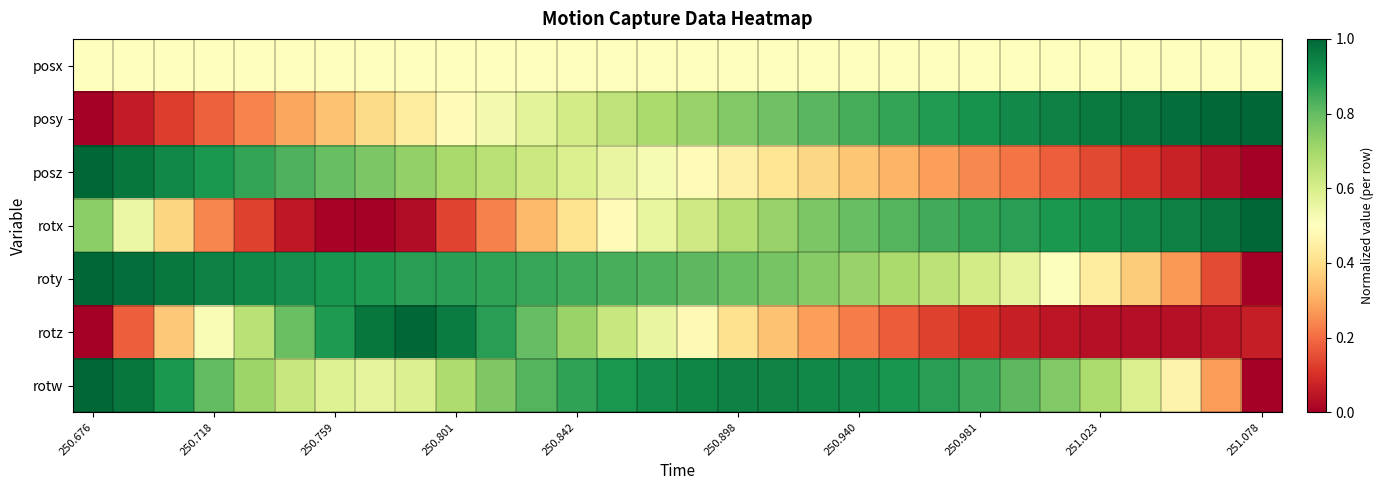

Reading left to right, list all the values displayed in this chart.

posx: 0.5	0.5	0.5	0.5	0.5	0.5	0.5	0.5	0.5	0.5	0.5	0.5	0.5	0.5	0.5	0.5	0.5	0.5	0.5	0.5	0.5	0.5	0.5	0.5	0.5	0.5	0.5	0.5	0.5	0.5
posy: 0.0	0.1	0.1	0.2	0.2	0.3	0.3	0.4	0.4	0.5	0.5	0.6	0.6	0.7	0.7	0.7	0.8	0.8	0.8	0.8	0.9	0.9	0.9	0.9	0.9	1.0	1.0	1.0	1.0	1.0
posz: 1.0	1.0	0.9	0.9	0.9	0.8	0.8	0.8	0.7	0.7	0.7	0.6	0.6	0.6	0.5	0.5	0.5	0.4	0.4	0.3	0.3	0.3	0.2	0.2	0.2	0.1	0.1	0.1	0.0	0.0
rotx: 0.7	0.6	0.4	0.2	0.1	0.1	0.0	0.0	0.0	0.1	0.2	0.3	0.4	0.5	0.6	0.6	0.7	0.7	0.8	0.8	0.8	0.8	0.9	0.9	0.9	0.9	0.9	0.9	1.0	1.0
roty: 1.0	1.0	1.0	0.9	0.9	0.9	0.9	0.9	0.9	0.9	0.9	0.9	0.9	0.8	0.8	0.8	0.8	0.8	0.7	0.7	0.7	0.7	0.6	0.6	0.5	0.4	0.4	0.3	0.1	0.0
rotz: 0.0	0.2	0.4	0.5	0.7	0.8	0.9	1.0	1.0	1.0	0.9	0.8	0.7	0.6	0.6	0.5	0.4	0.3	0.3	0.2	0.2	0.1	0.1	0.1	0.0	0.0	0.0	0.0	0.0	0.1
rotw: 1.0	1.0	0.9	0.8	0.7	0.6	0.6	0.6	0.6	0.7	0.8	0.8	0.9	0.9	0.9	0.9	0.9	0.9	0.9	0.9	0.9	0.9	0.8	0.8	0.8	0.7	0.6	0.5	0.3	0.0